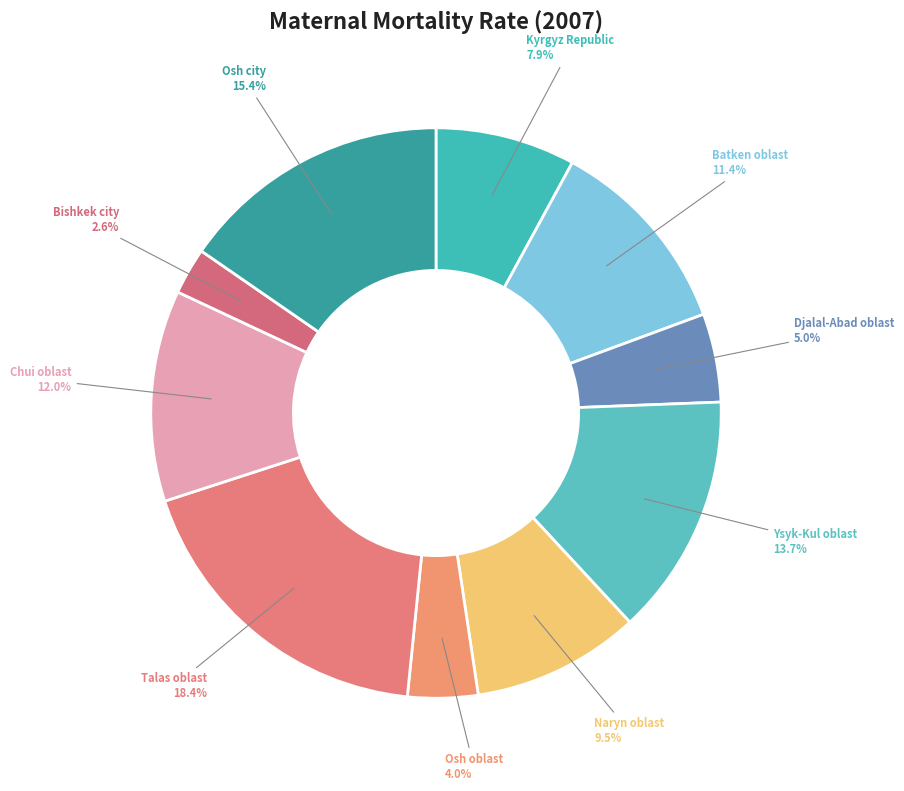

To the nearest percent, what is the combined percentage of Talas oblast and Djalal-Abad oblast?

23%